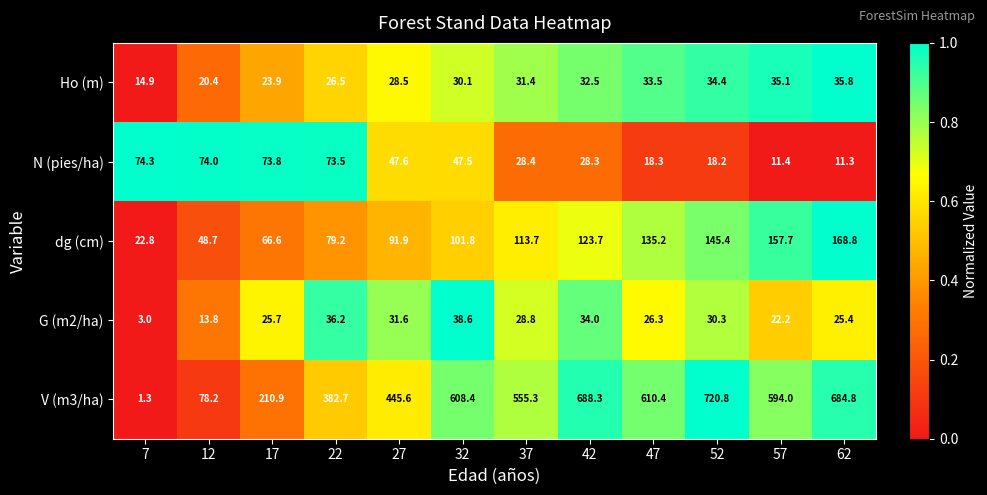

At which label does dg (cm) reach its minimum?

7